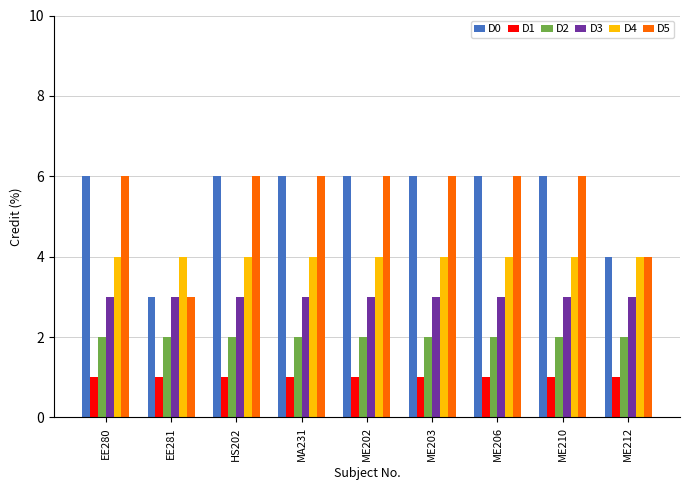

The value of D5 at EE280 is 6. True or false?

True